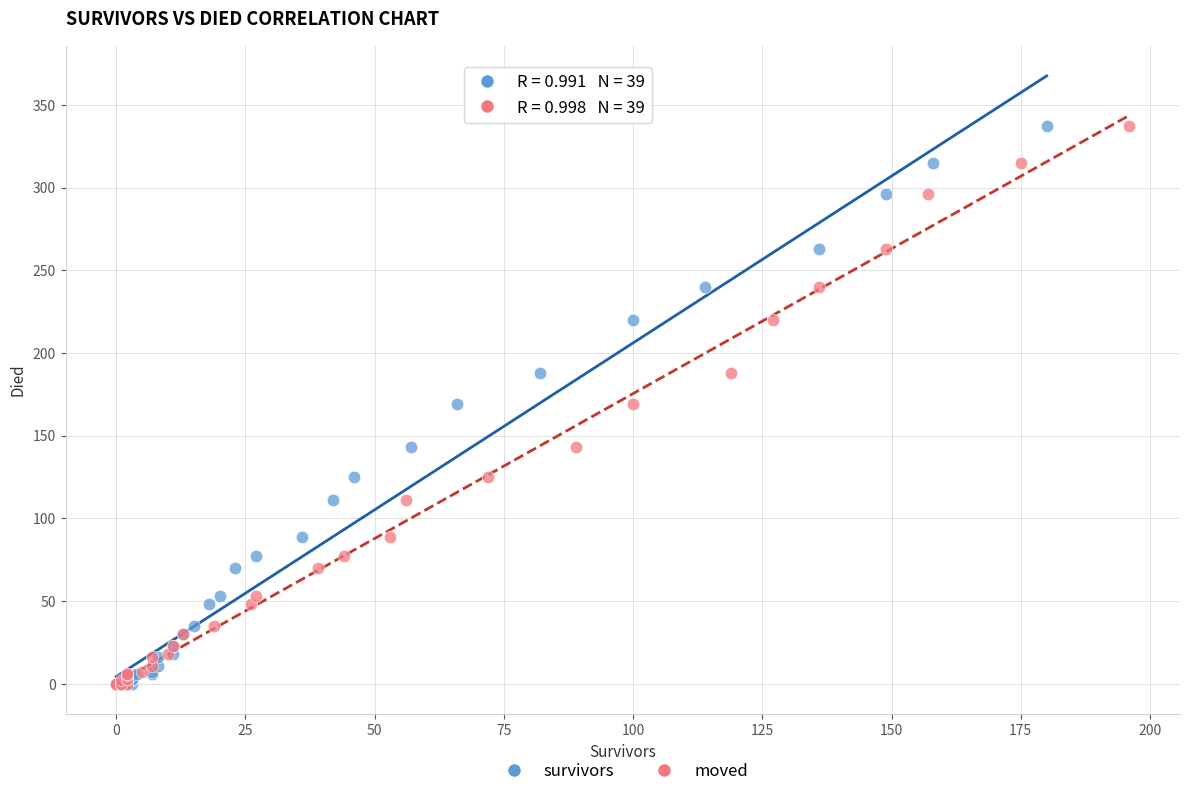

What are all the series names shown in the legend?

survivors, moved